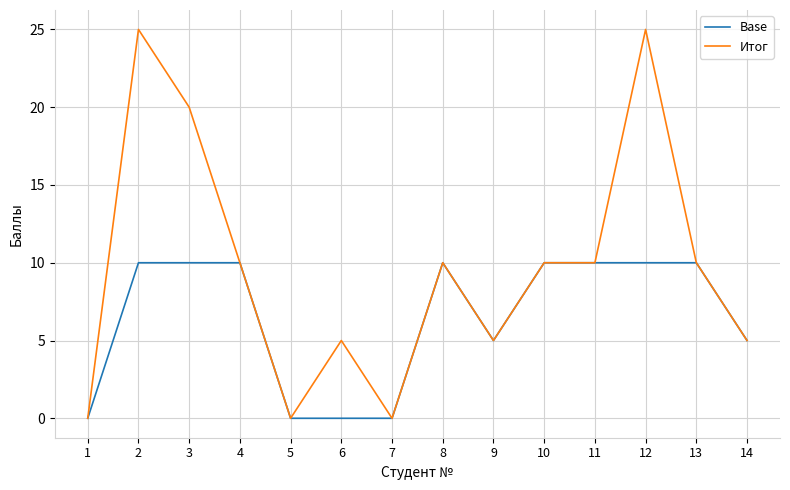

At 2, list the series in order from largest to smallest.

Итог, Base